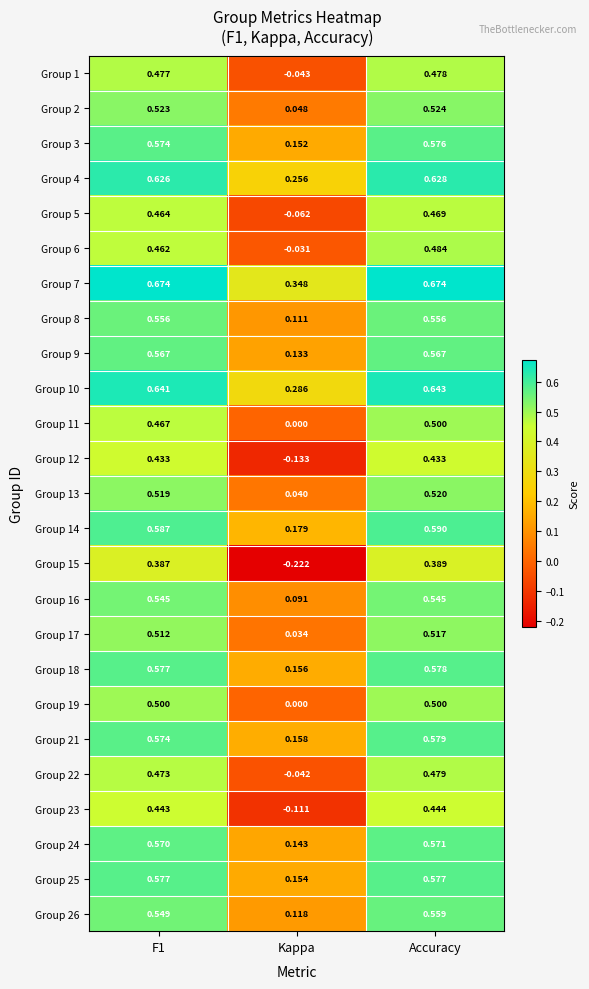

Is the value of Group 3 at F1 greater than the value of Group 4 at Accuracy?

No